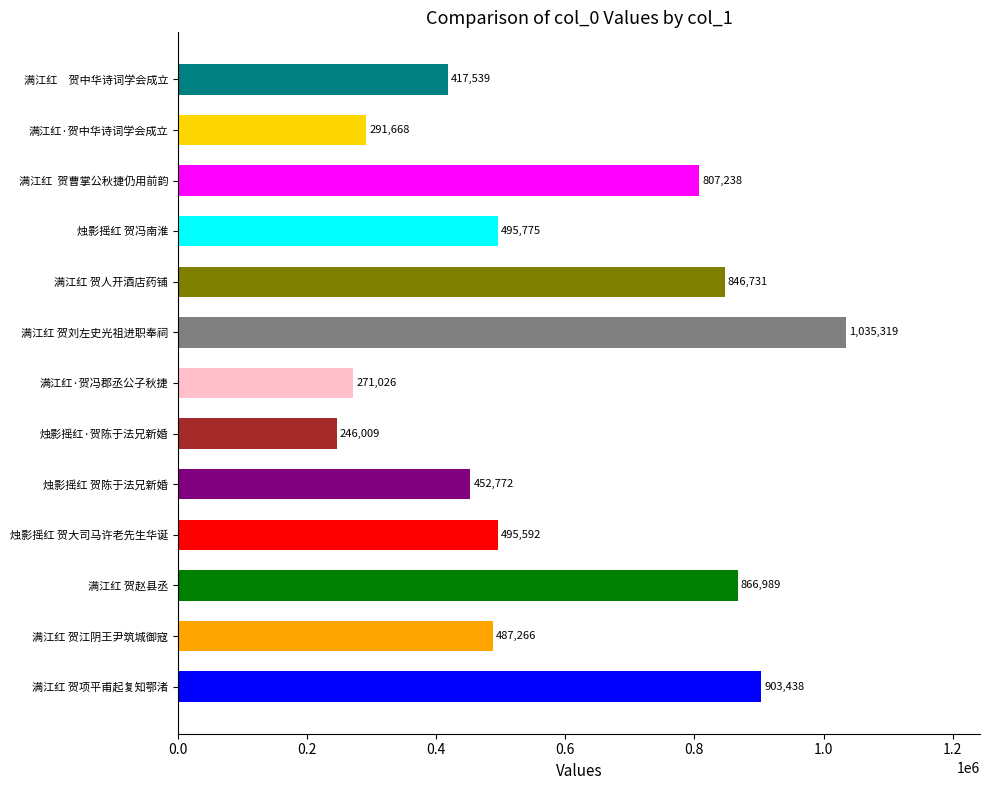

Count the number of data series in this chart.

1